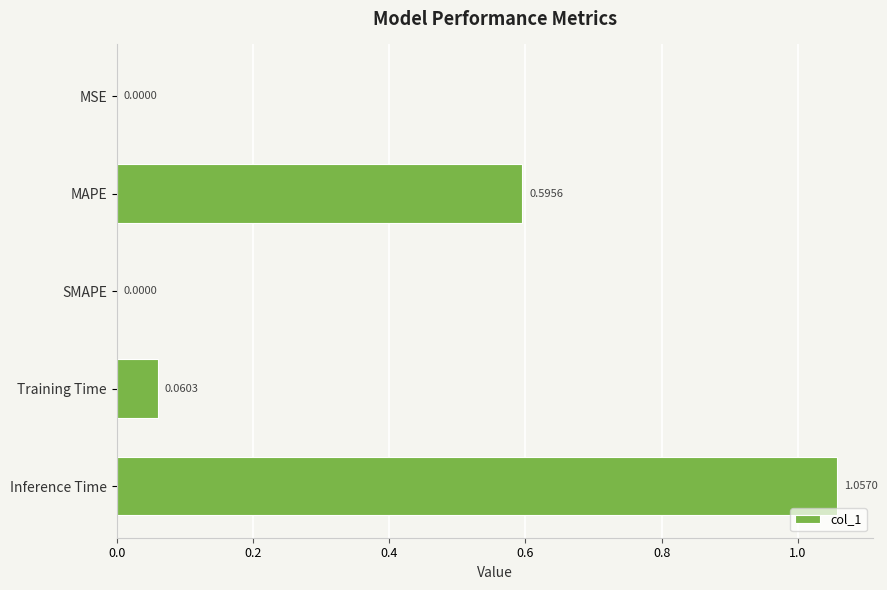

What is the sum of all values?

1.7